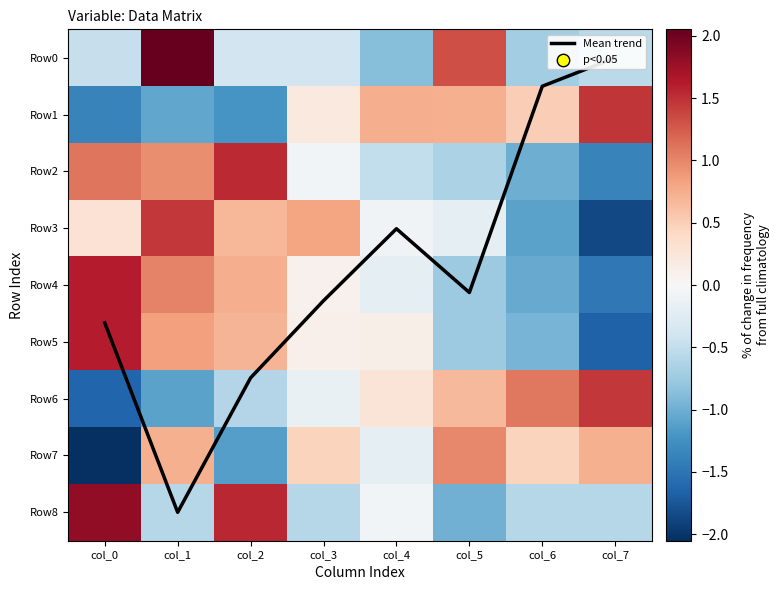

Which label corresponds to the smallest value in the chart?

col_0